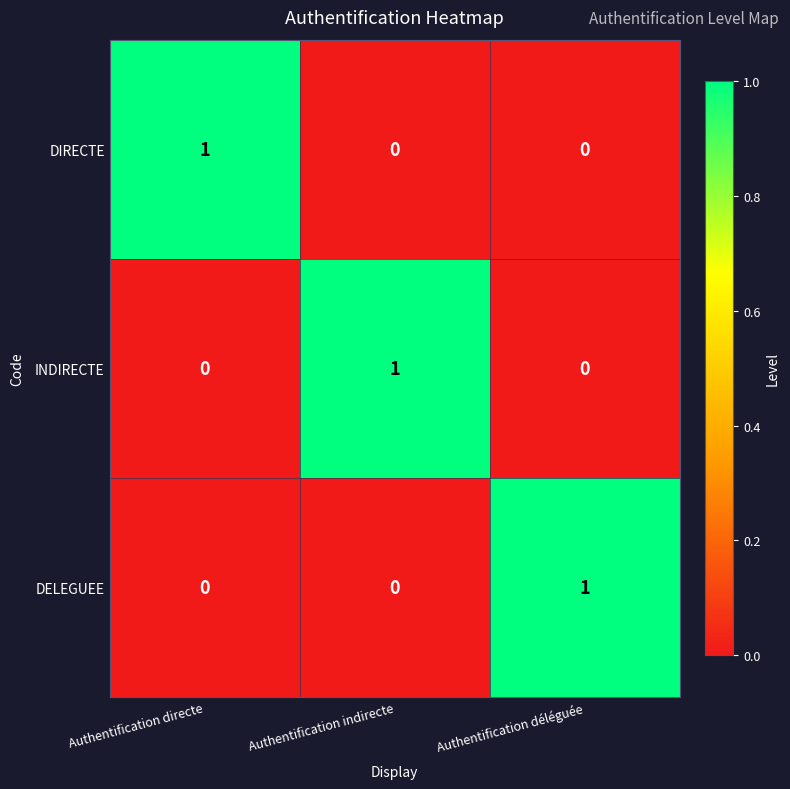

What is the spread (max minus min) of values at Authentification déléguée?

1